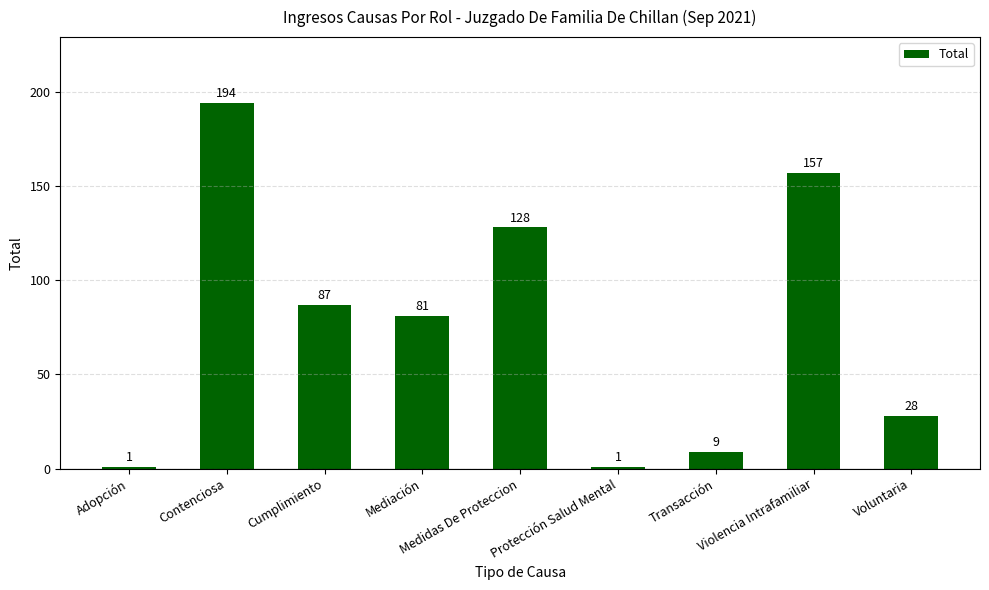

Does the chart contain any negative values?

No